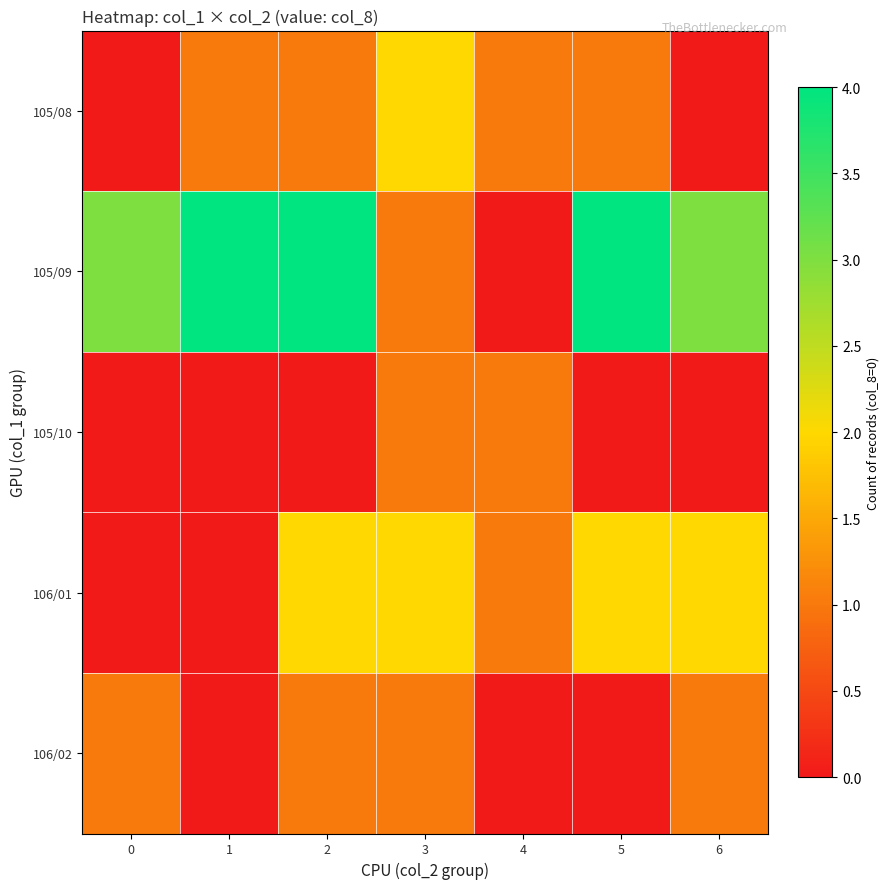

At which category does the chart reach its peak across all series?

1